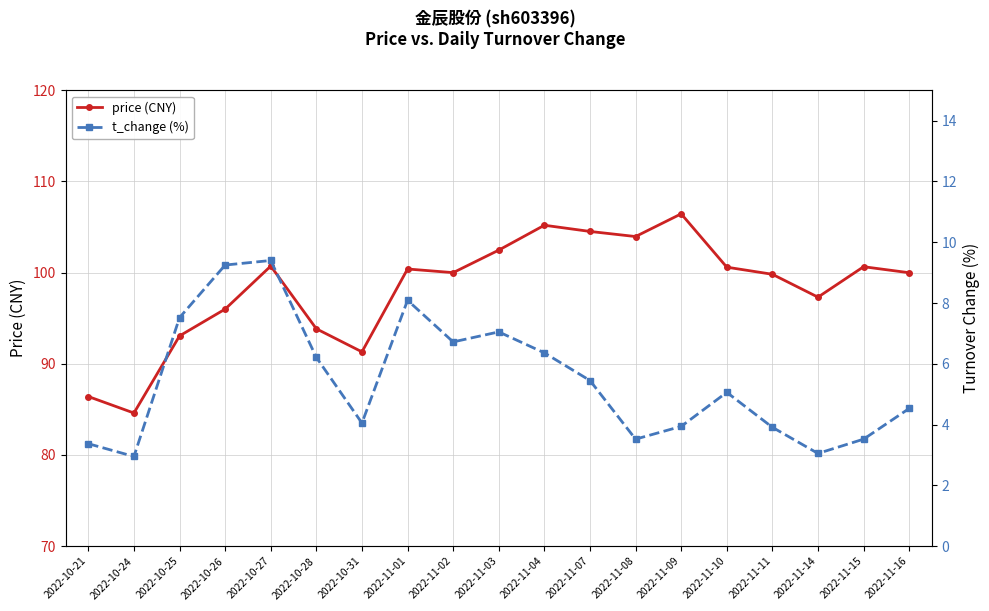

At which label is price (CNY) closest to 95?

2022-10-26